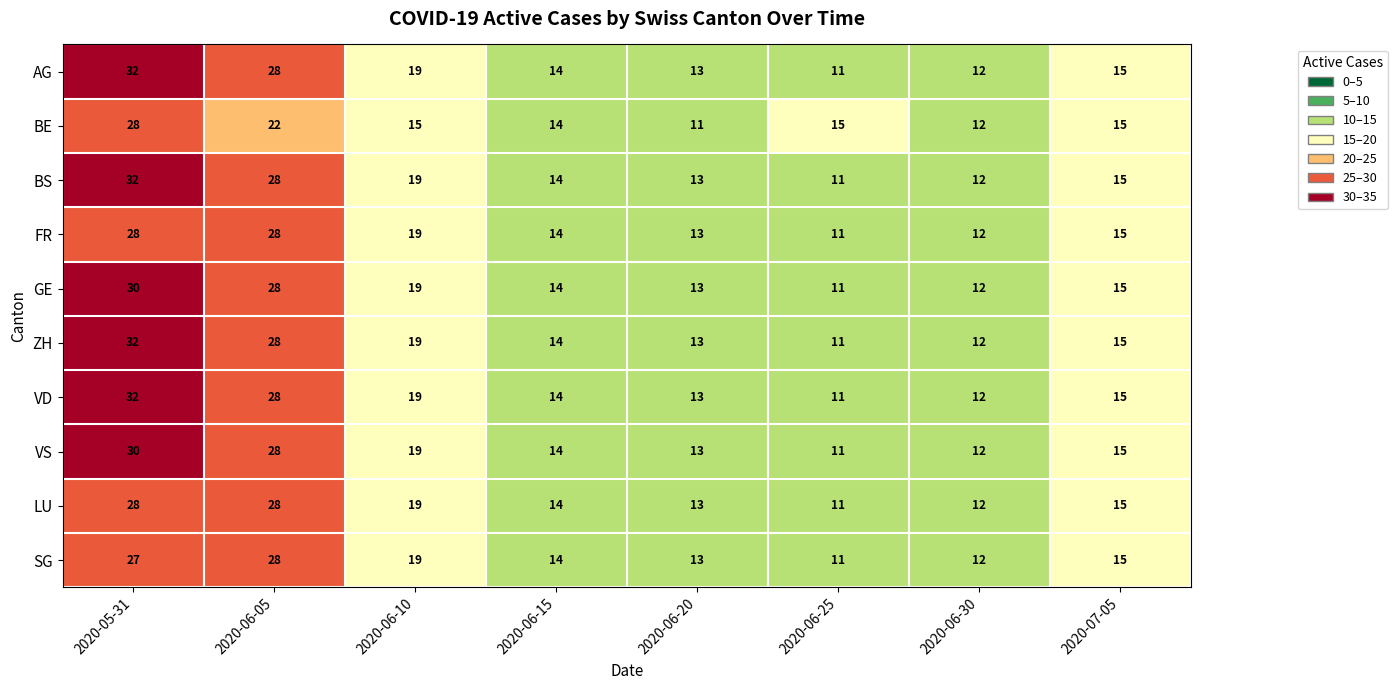

How many distinct data groups are displayed?

10